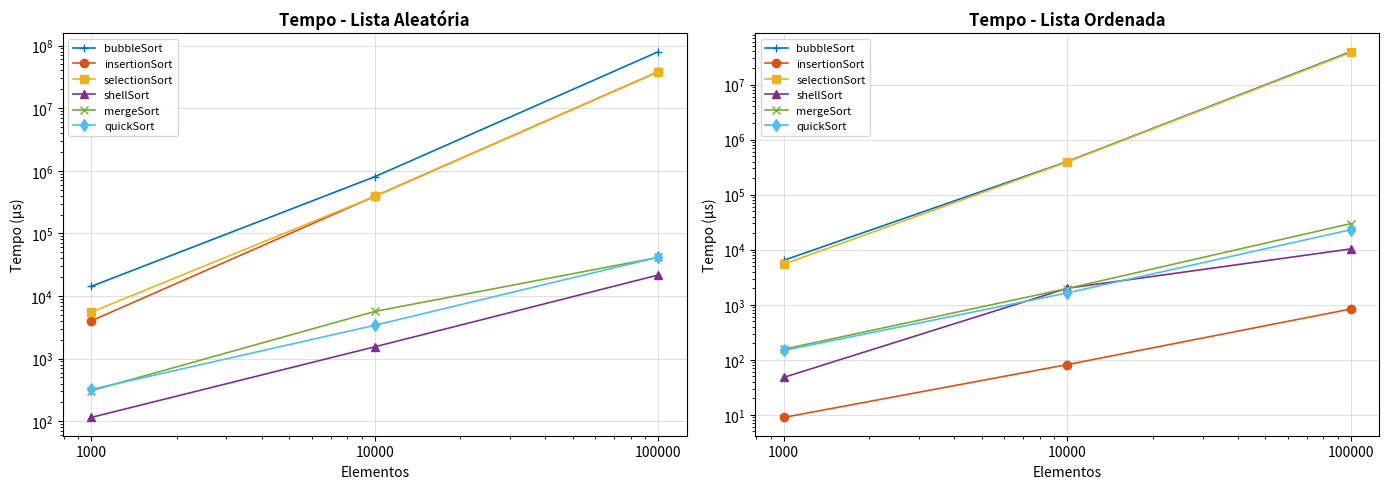

Which category has the highest value across all series?

100000